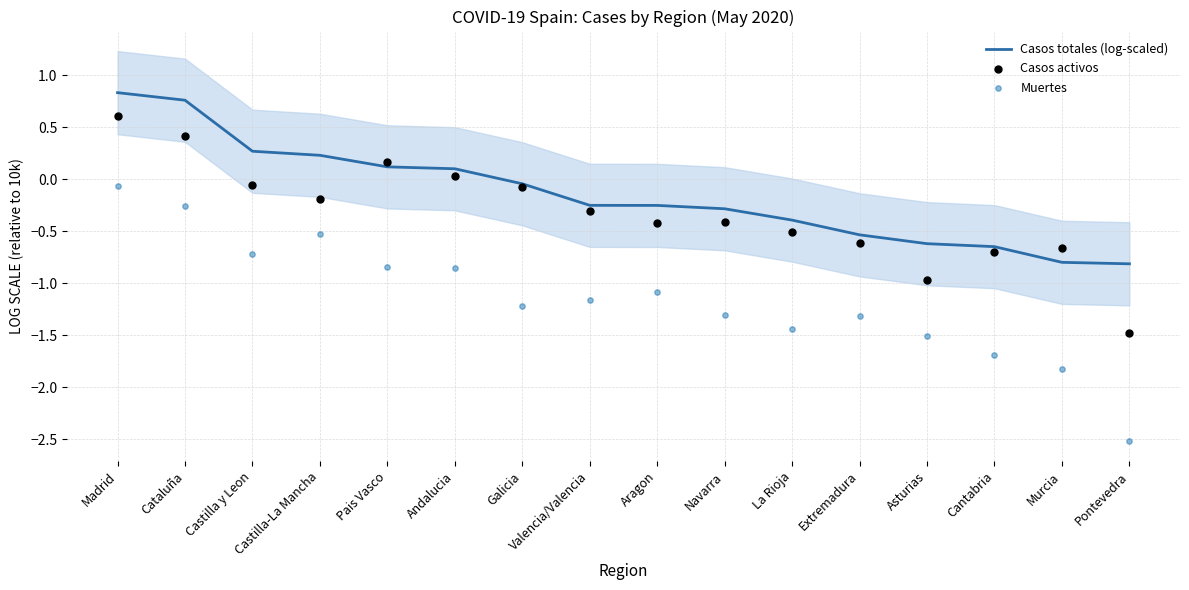

At how many categories does at least one series exceed -1?

16